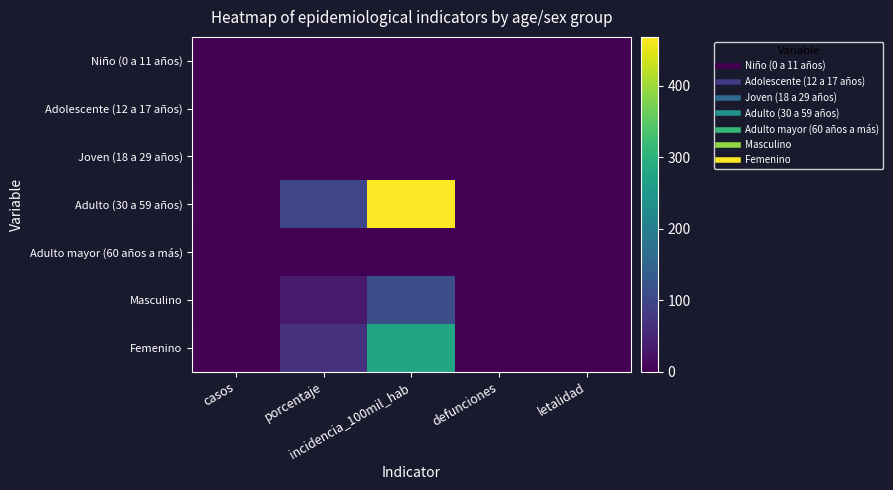

What is the greatest value displayed?

468.8